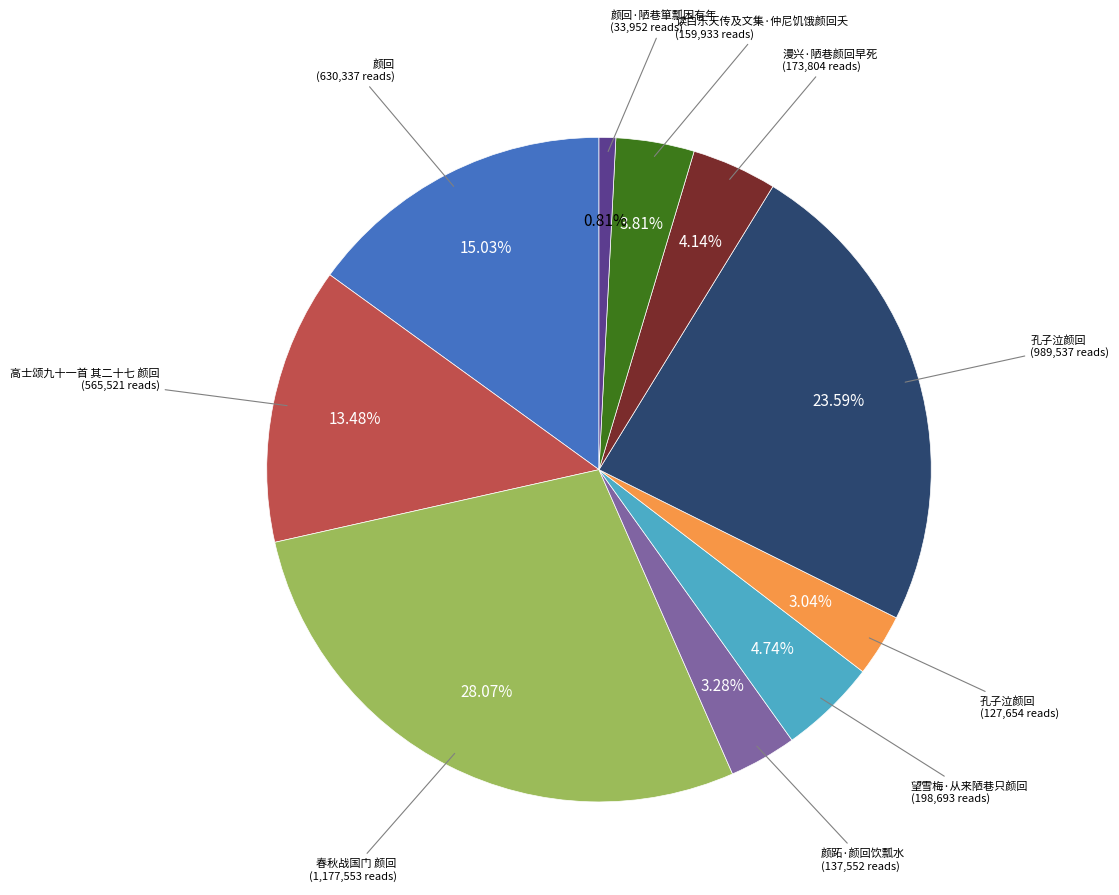

Count the number of slices in the pie.

10